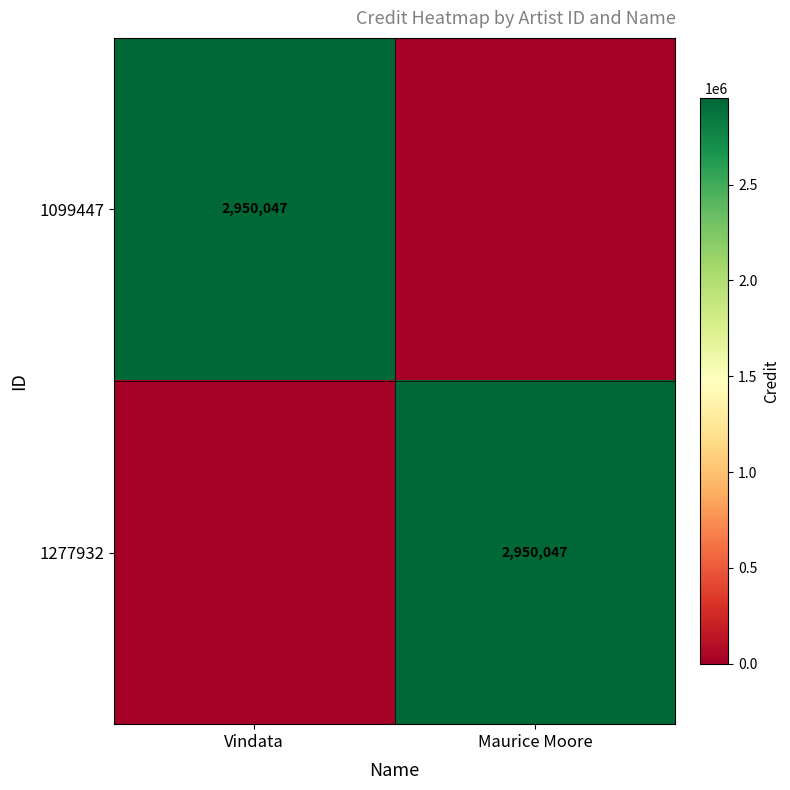

The value of 1099447 at Vindata is 1738654. True or false?

False